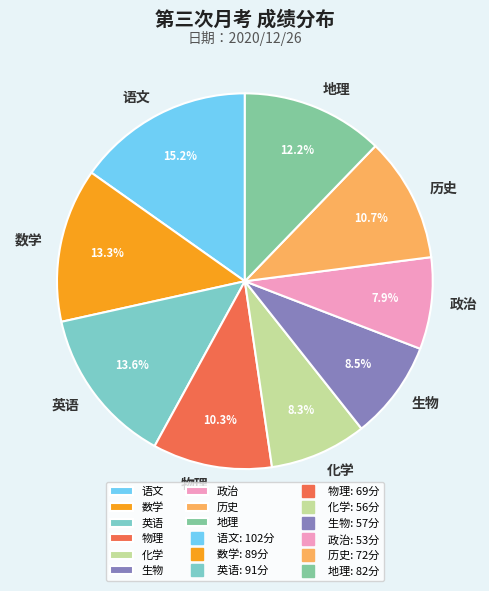

Which category has the biggest portion of the pie?

语文